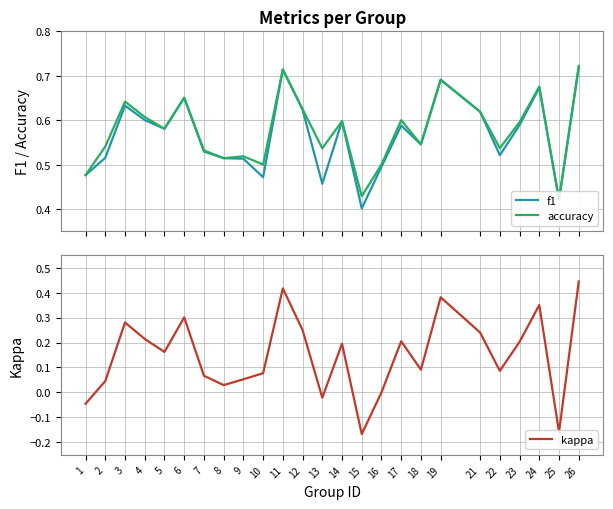

Reading left to right, list all the values displayed in this chart.

f1: 1=0.5	2=0.5	3=0.6	4=0.6	5=0.6	6=0.7	7=0.5	8=0.5	9=0.5	10=0.5	11=0.7	12=0.6	13=0.5	14=0.6	15=0.4	16=0.5	17=0.6	18=0.5	19=0.7	21=0.6	22=0.5	23=0.6	24=0.7	25=0.4	26=0.7
accuracy: 1=0.5	2=0.5	3=0.6	4=0.6	5=0.6	6=0.7	7=0.5	8=0.5	9=0.5	10=0.5	11=0.7	12=0.6	13=0.5	14=0.6	15=0.4	16=0.5	17=0.6	18=0.5	19=0.7	21=0.6	22=0.5	23=0.6	24=0.7	25=0.4	26=0.7
kappa: 1=-0.0	2=0.0	3=0.3	4=0.2	5=0.2	6=0.3	7=0.1	8=0.0	9=0.1	10=0.1	11=0.4	12=0.2	13=-0.0	14=0.2	15=-0.2	16=0.0	17=0.2	18=0.1	19=0.4	21=0.2	22=0.1	23=0.2	24=0.4	25=-0.2	26=0.4